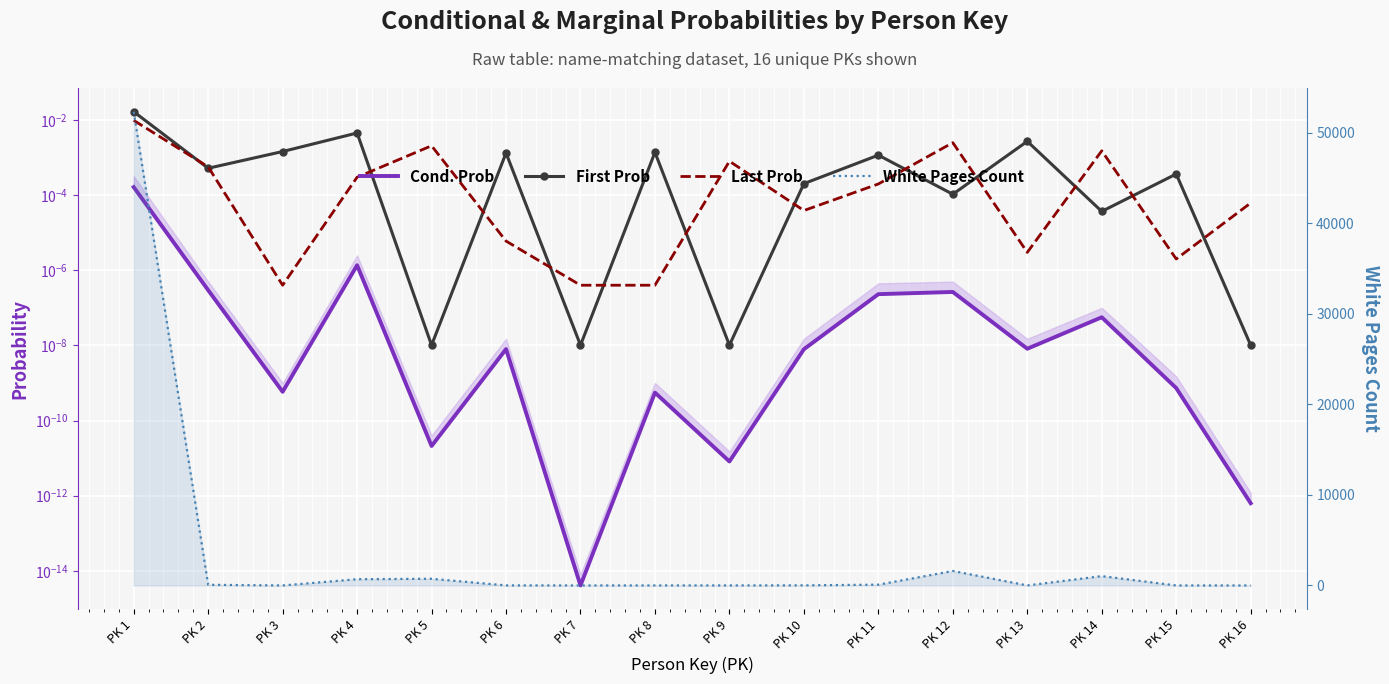

At how many categories does at least one series exceed 27774?

1